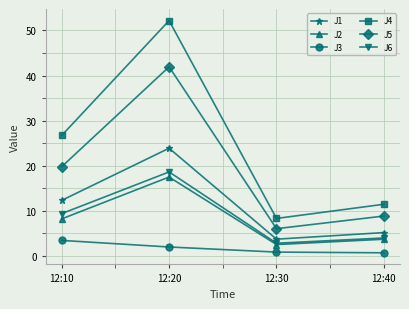

True or false: J2 and J4 cross at least once.

False